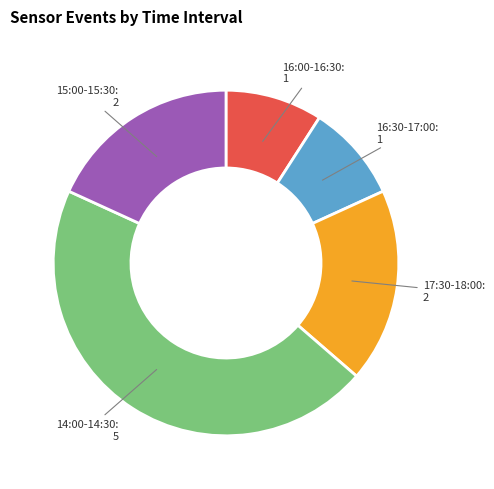

Is there any slice that represents more than half of the pie?

No